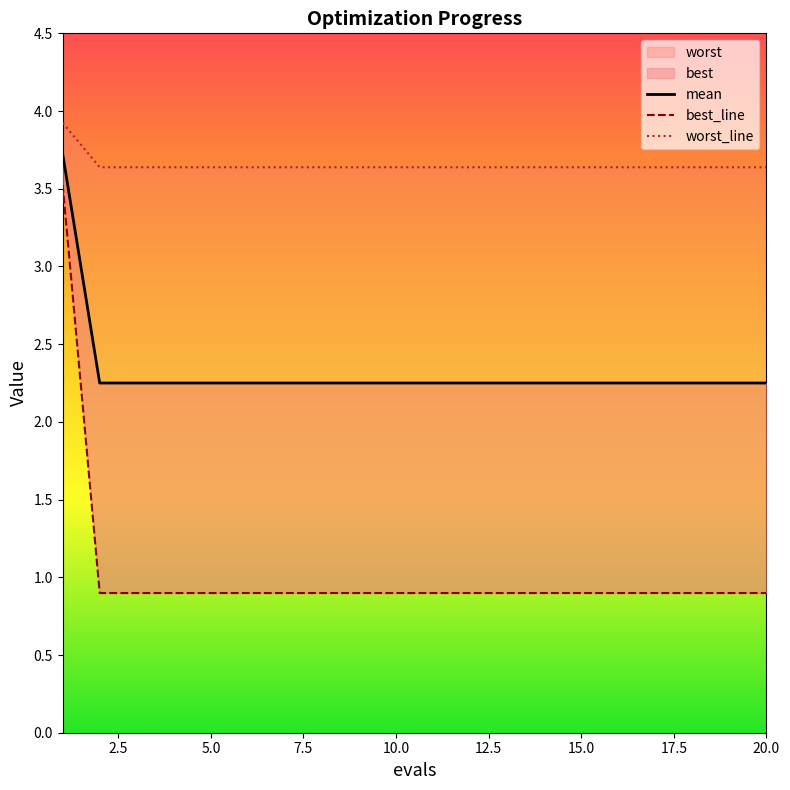

What is the value of the best_line point at the 14th from the left?

0.9